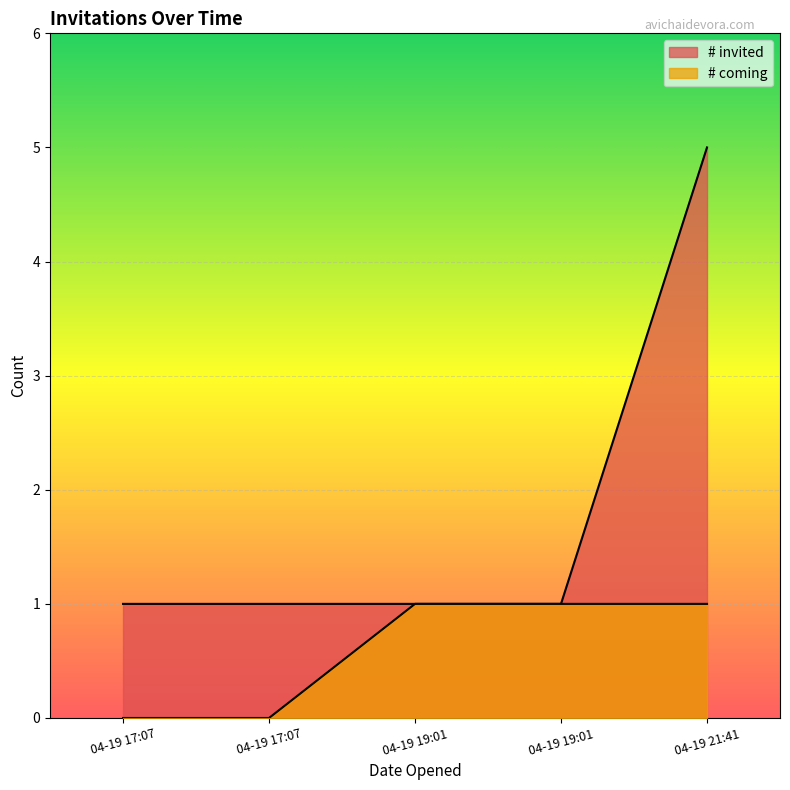

Count the values in the range 0 to 1.

5